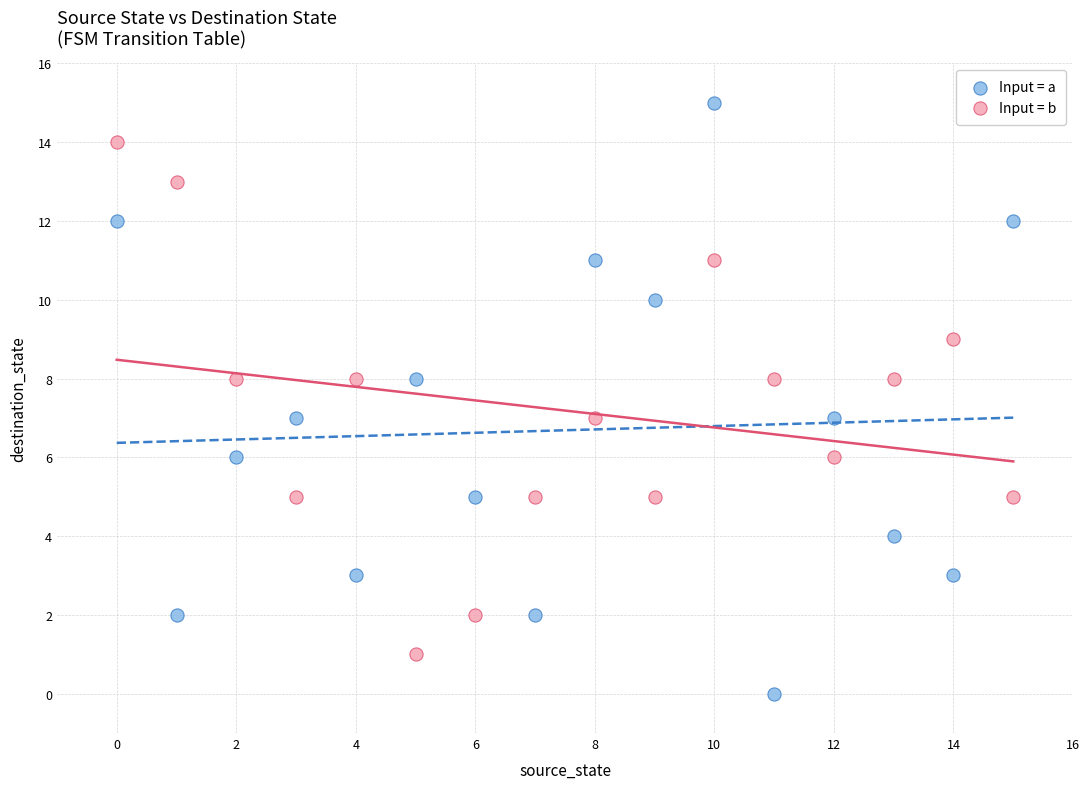

Which series has the largest Y range (max minus min)?

Input = a